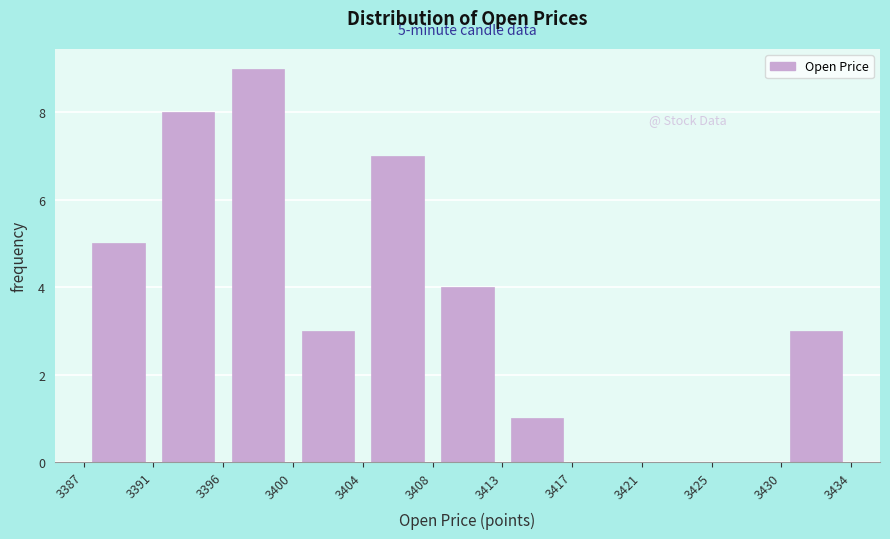

Over which range of the x-axis is the bar tallest?

3396 to 3400